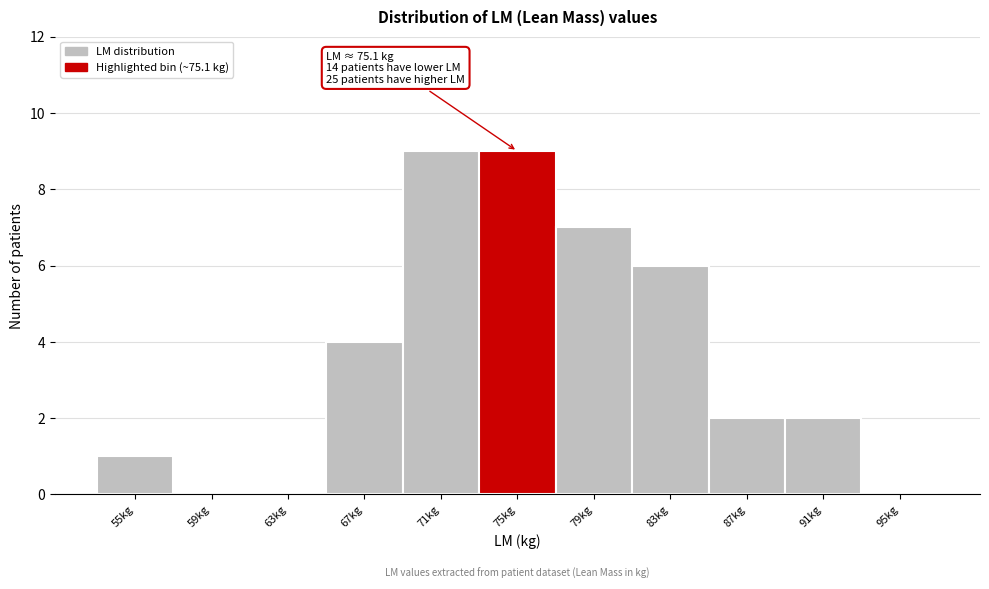

Reading left to right, list all the values displayed in this chart.

55kg=1	59kg=0	63kg=0	67kg=4	71kg=9	75kg=9	79kg=7	83kg=6	87kg=2	91kg=2	95kg=0